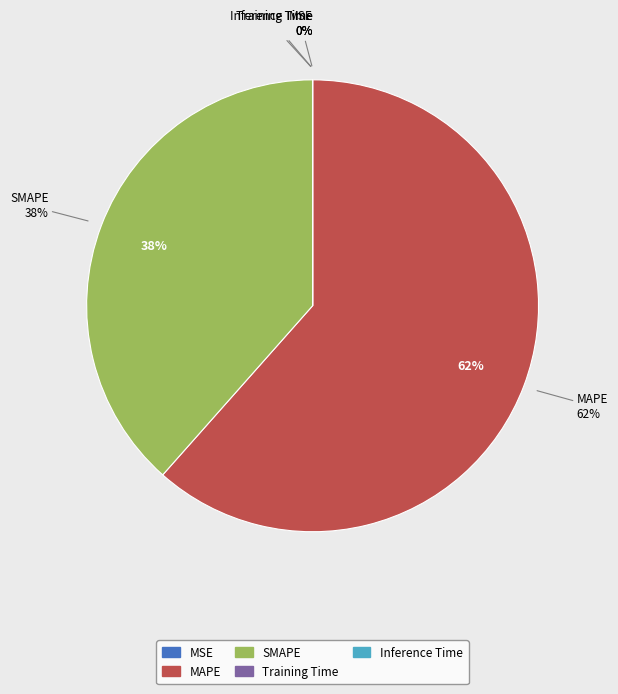

How many slices are in this pie chart?

5